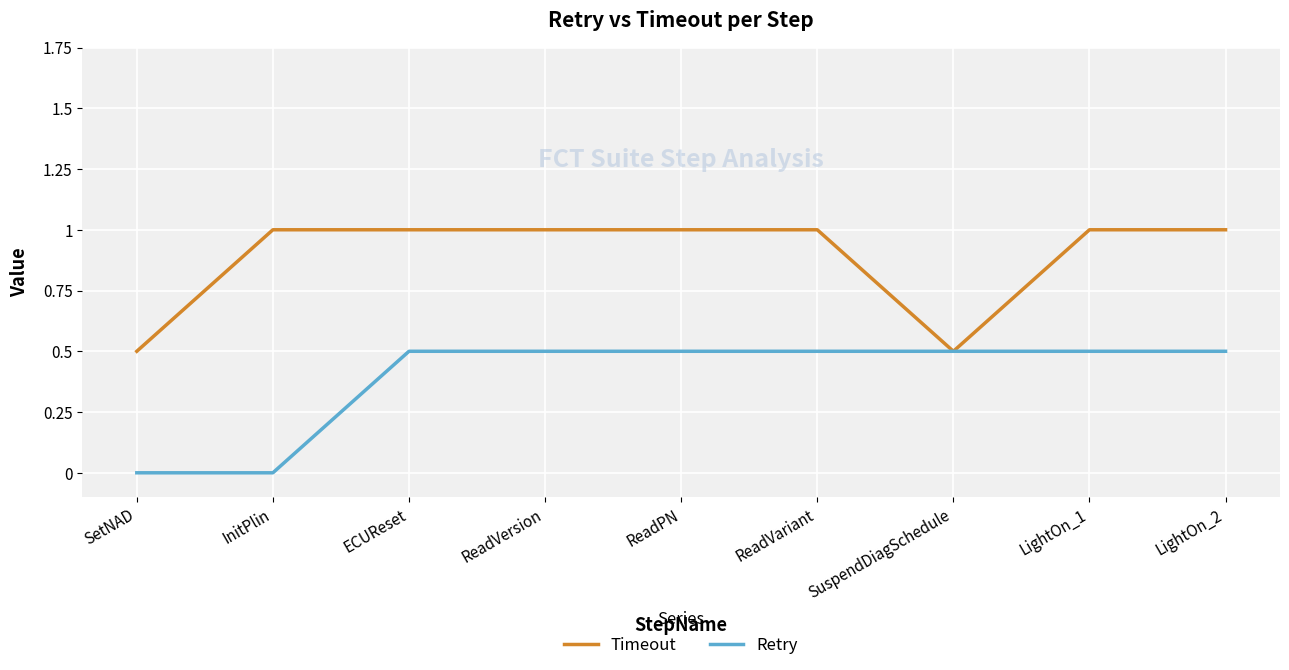

What are all the series names shown in the legend?

Timeout, Retry